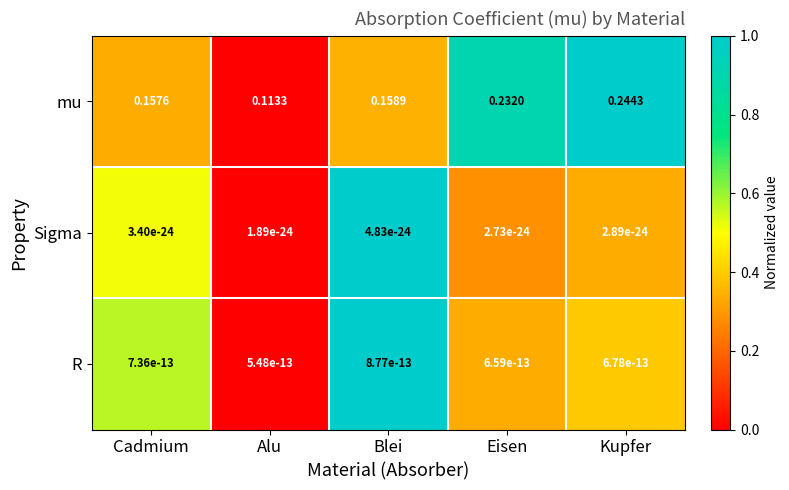

How many data points does each series have?

5